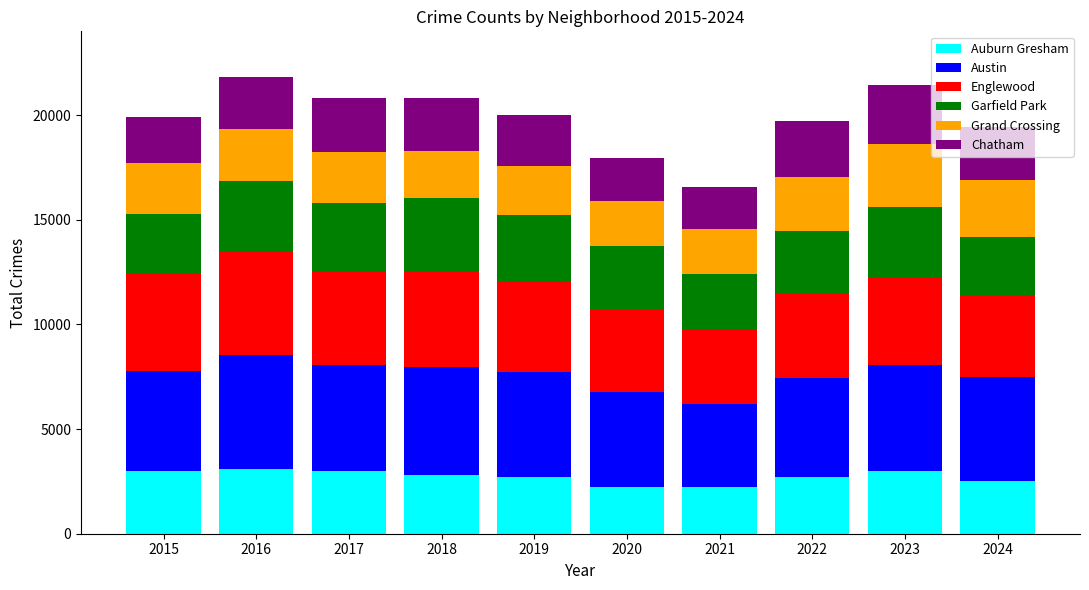

Where does the Auburn Gresham series first go above 2787?

2015